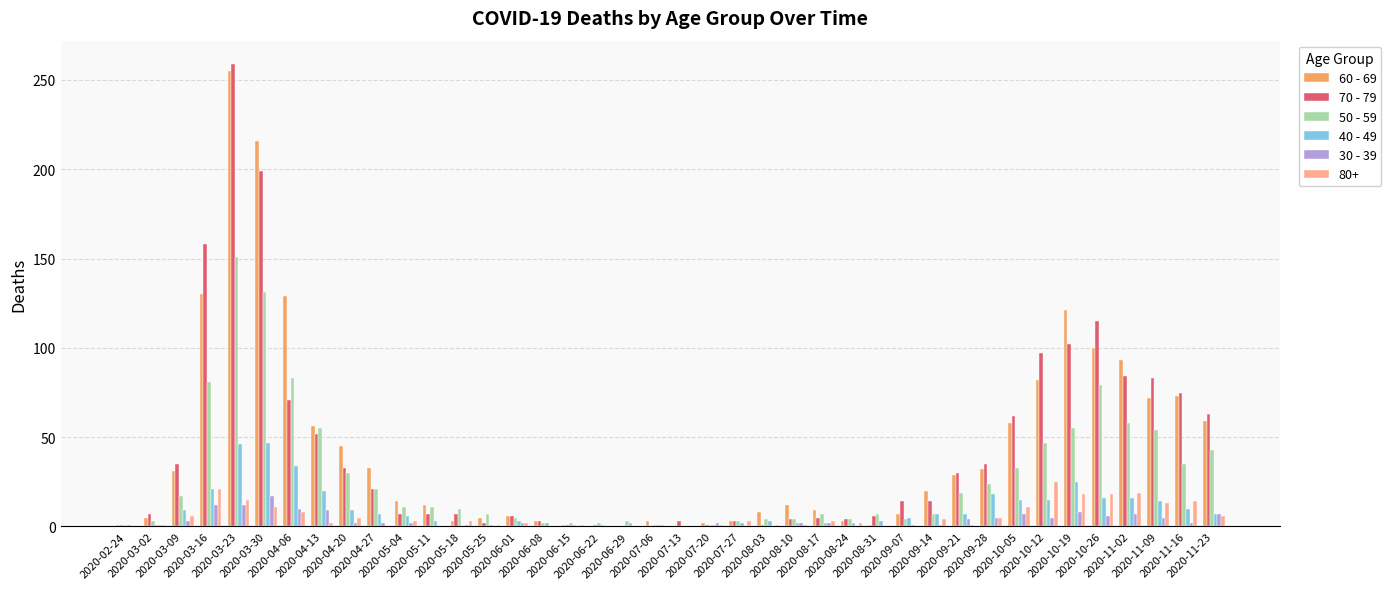

What is the difference between the 40 - 49 values at 2020-07-06 and 2020-08-03?

2